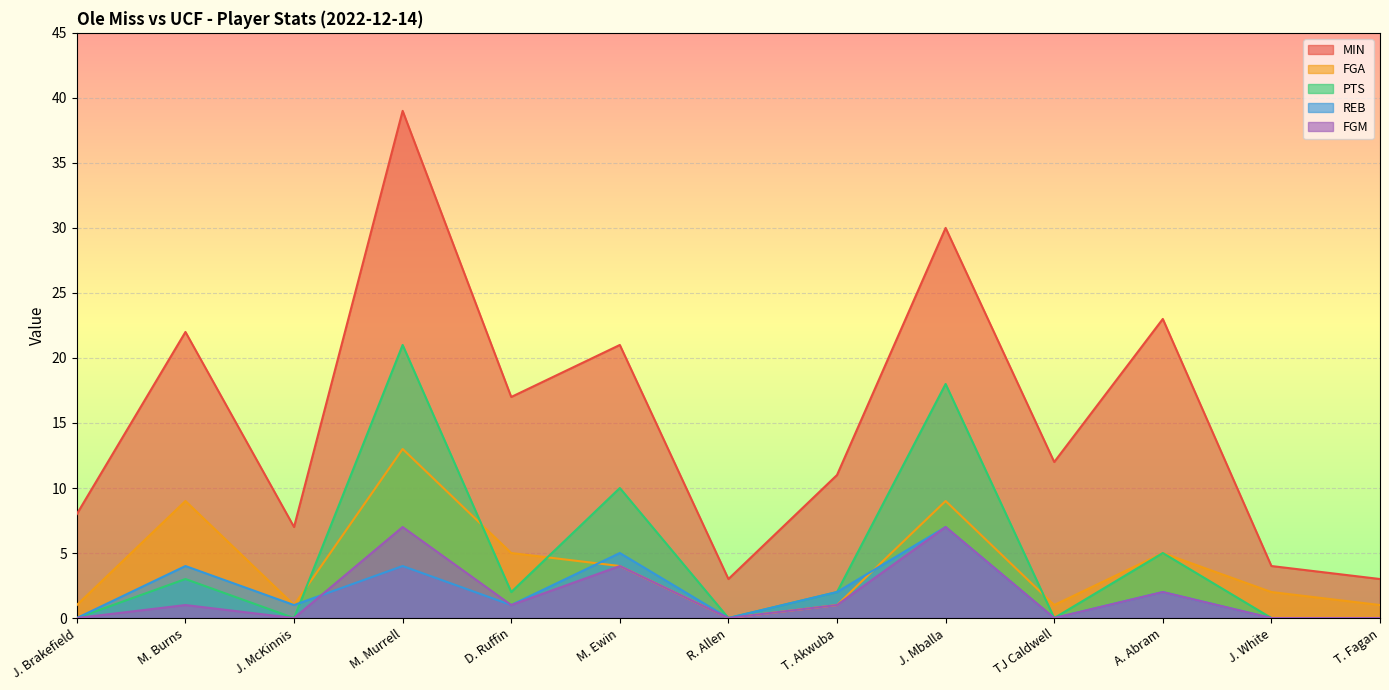

What is the difference between the PTS values at M. Ewin and A. Abram?

5